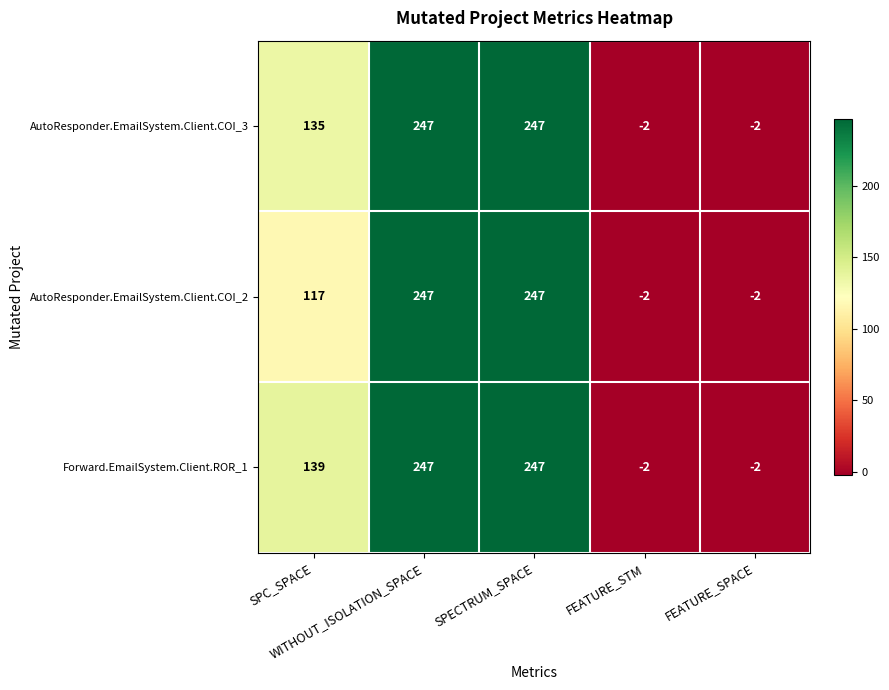

What is the maximum value for Forward.EmailSystem.Client.ROR_1?

247